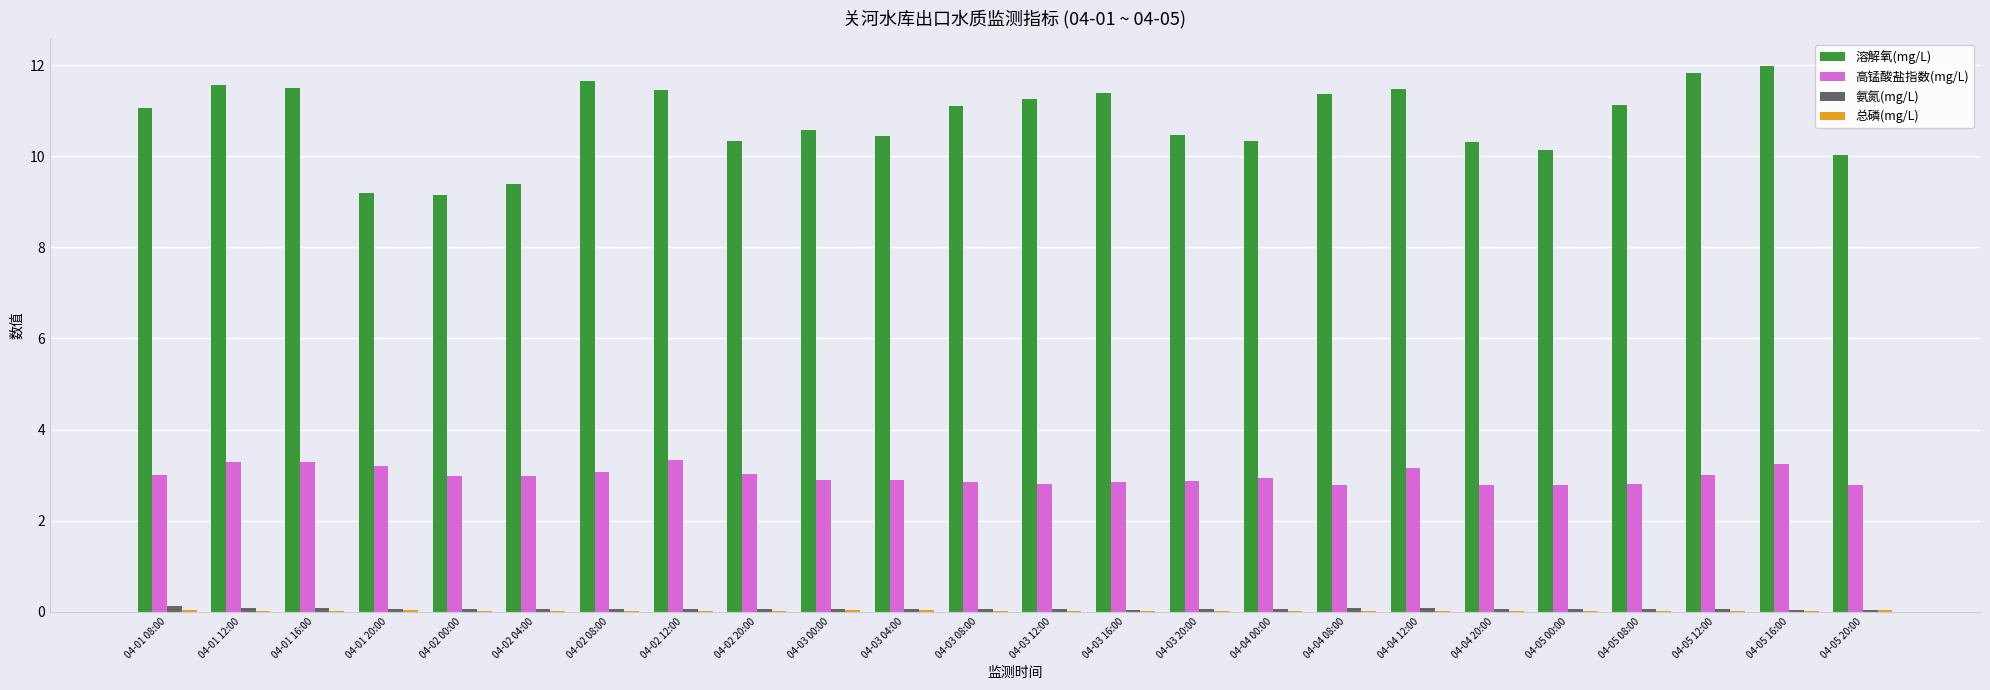

How many data points does each series have?

24